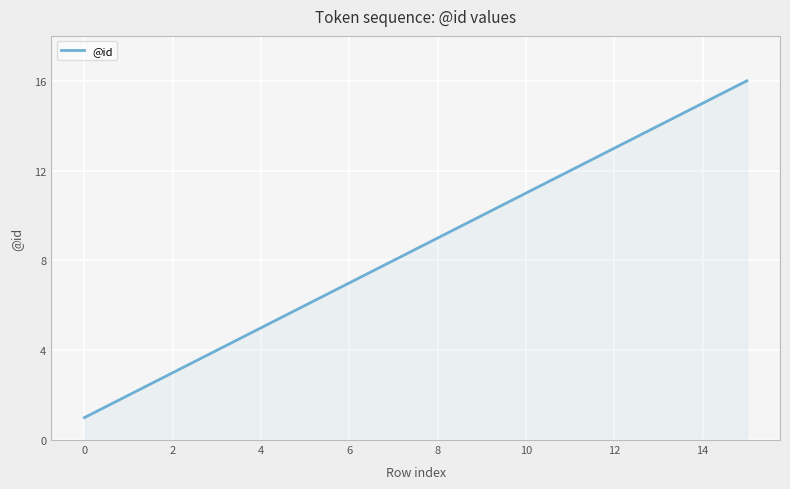

How many lines are shown in the chart?

1